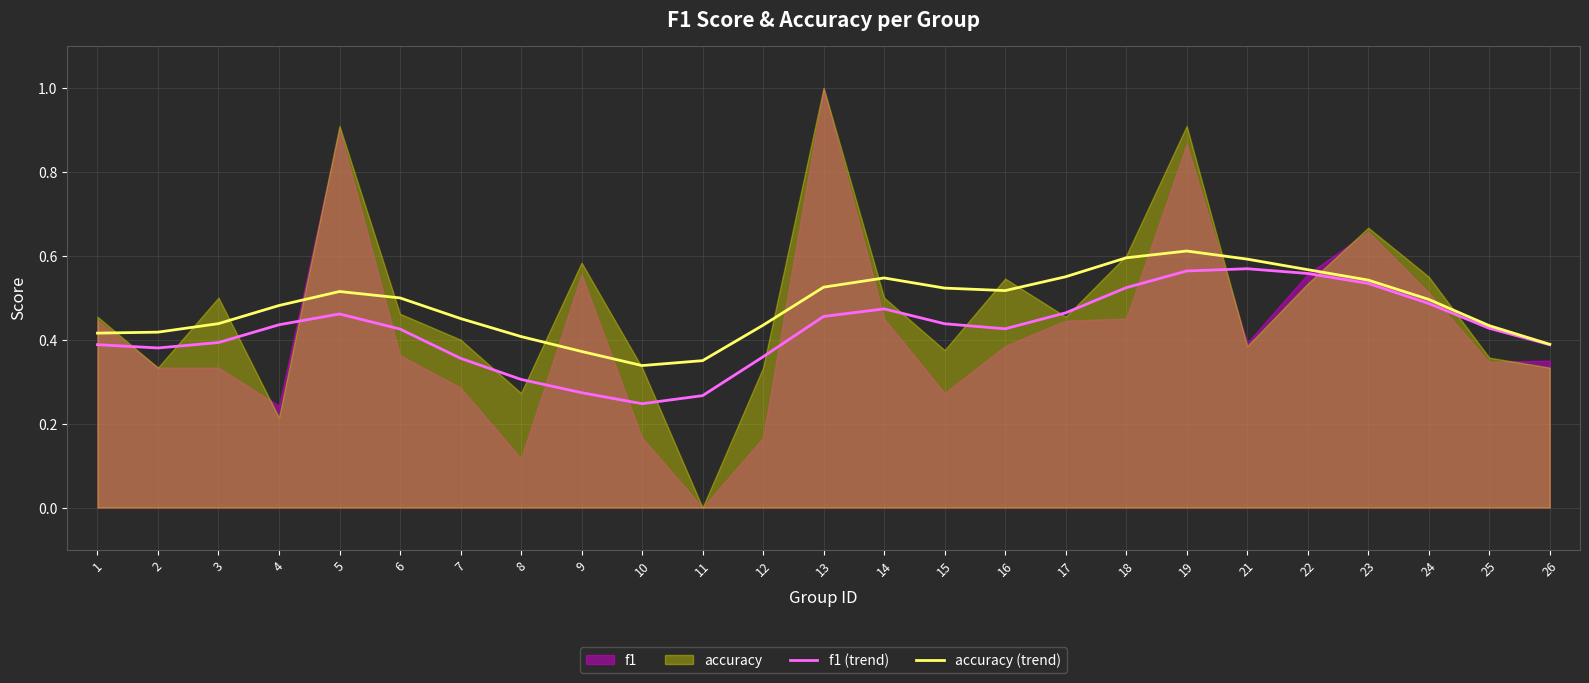

Which series has the largest total across all categories?

accuracy (trend)